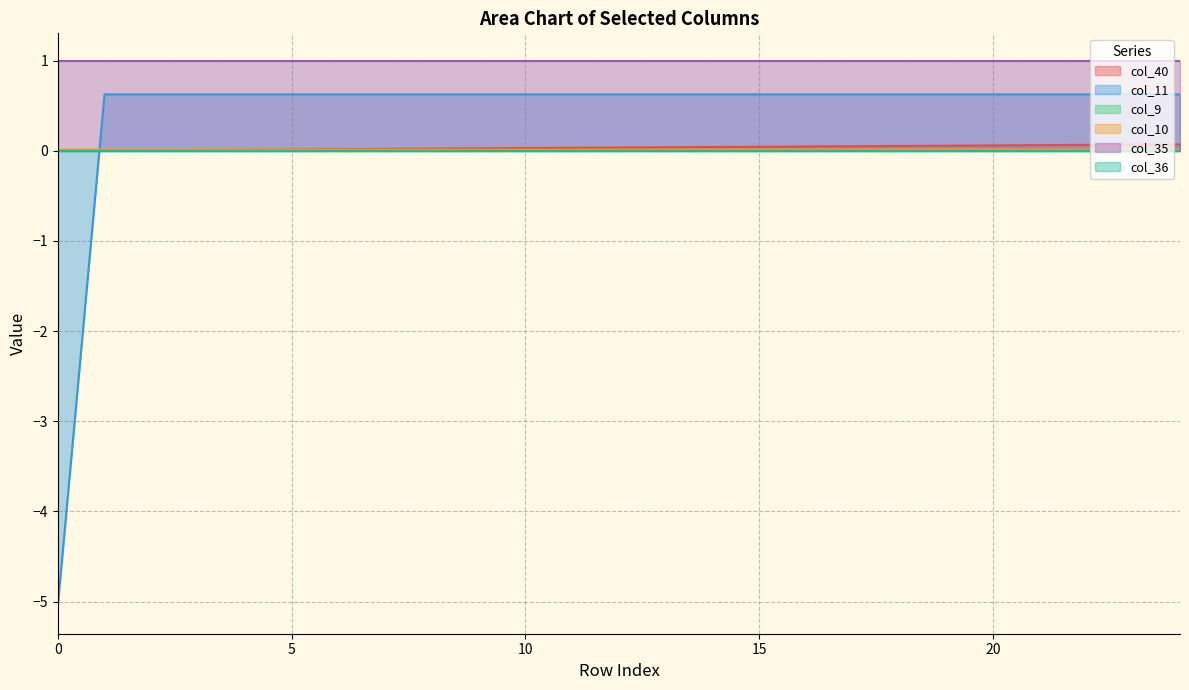

The value of col_11 at 16 is 0.8. True or false?

False